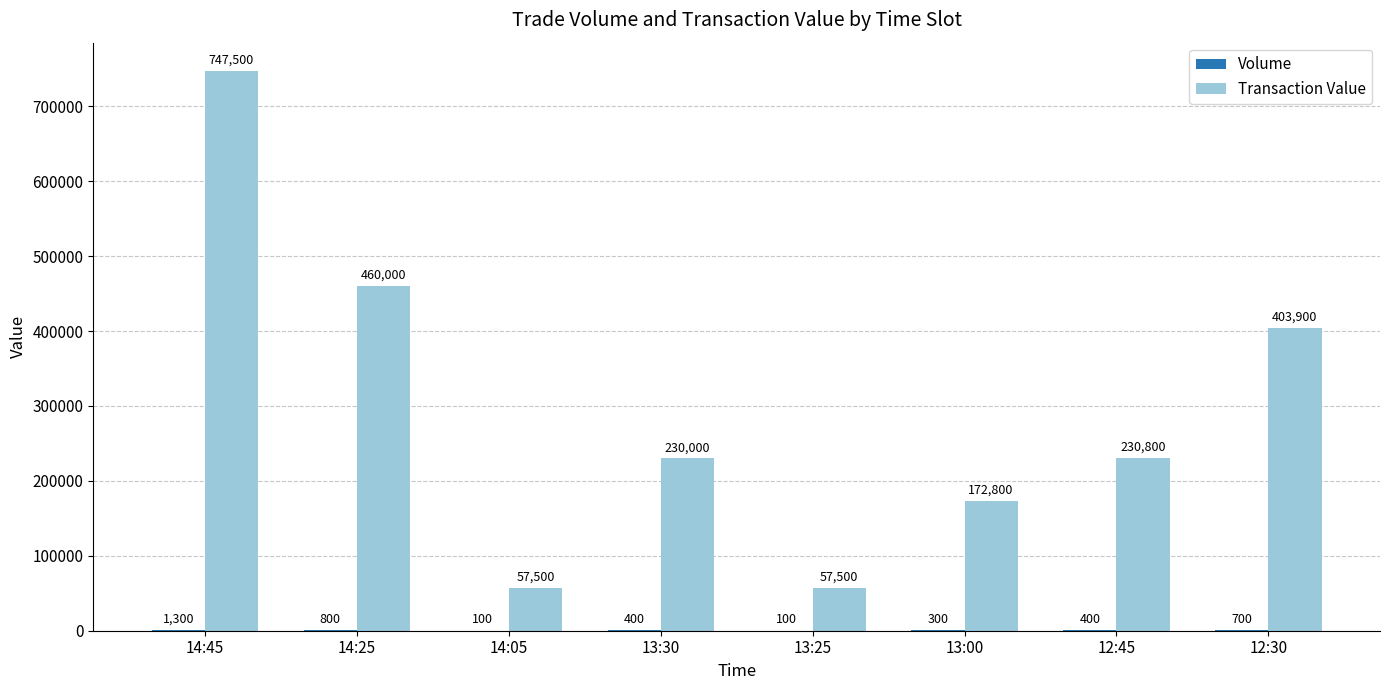

The value of Transaction Value at 12:45 is 48317. True or false?

False